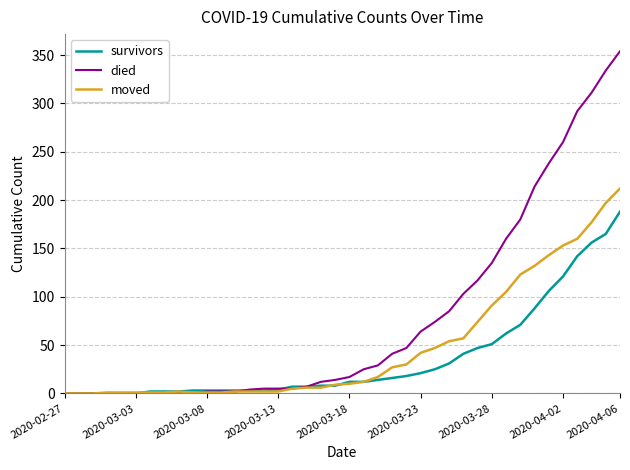

Which series has the largest range (max minus min)?

died